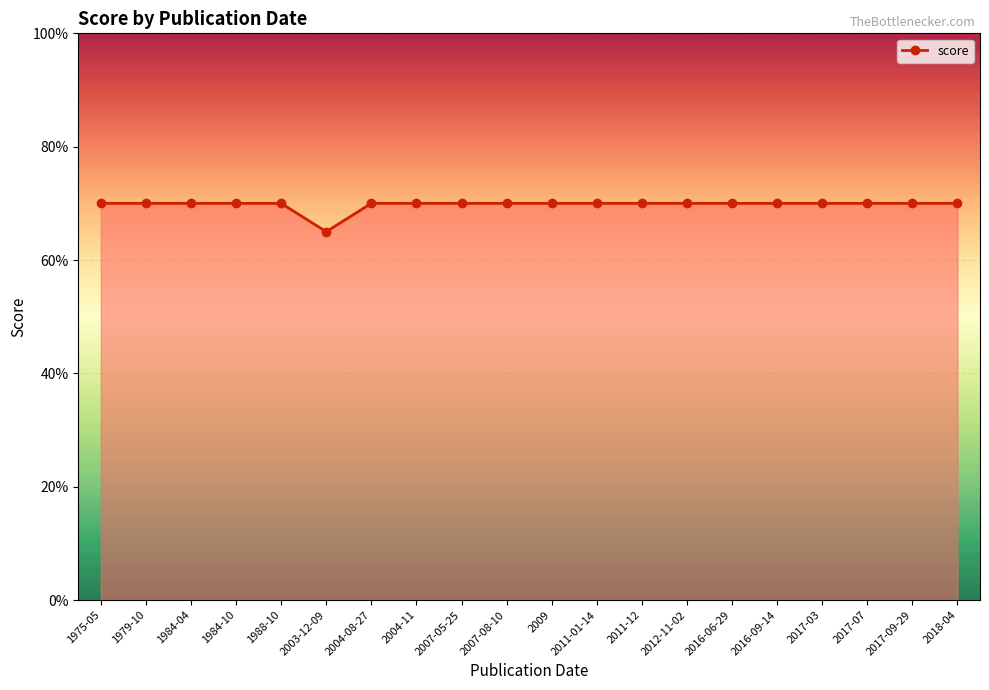

What is the ratio of the value at 2017-03 to the value at 1988-10?

1.0